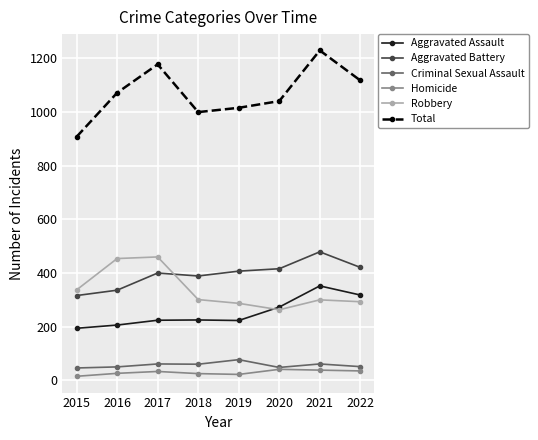

What is the difference between the highest and lowest values at 2022?

1083